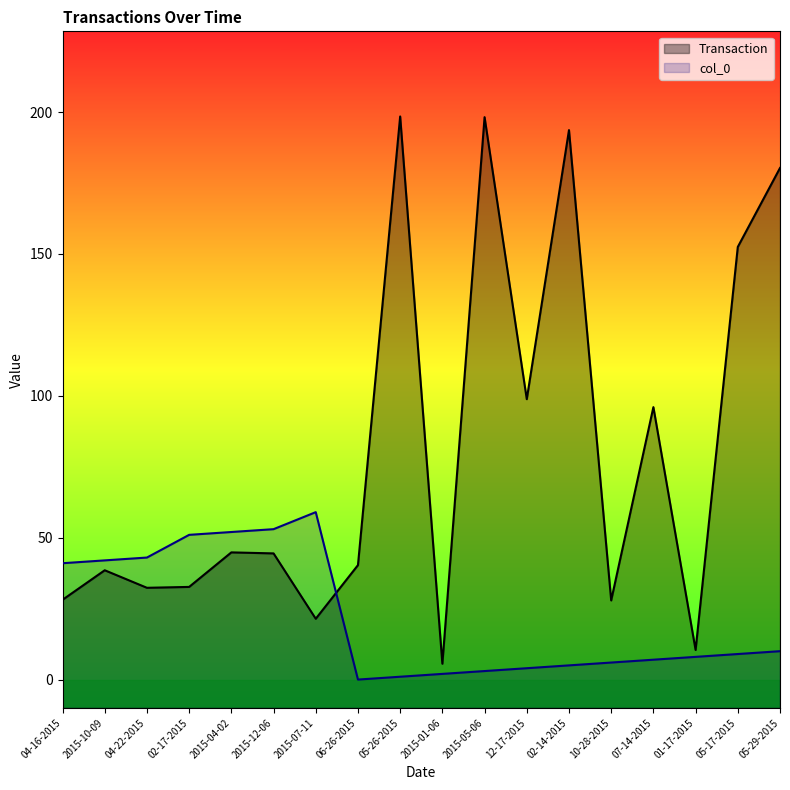

Where is the first local minimum for col_0?

06-26-2015